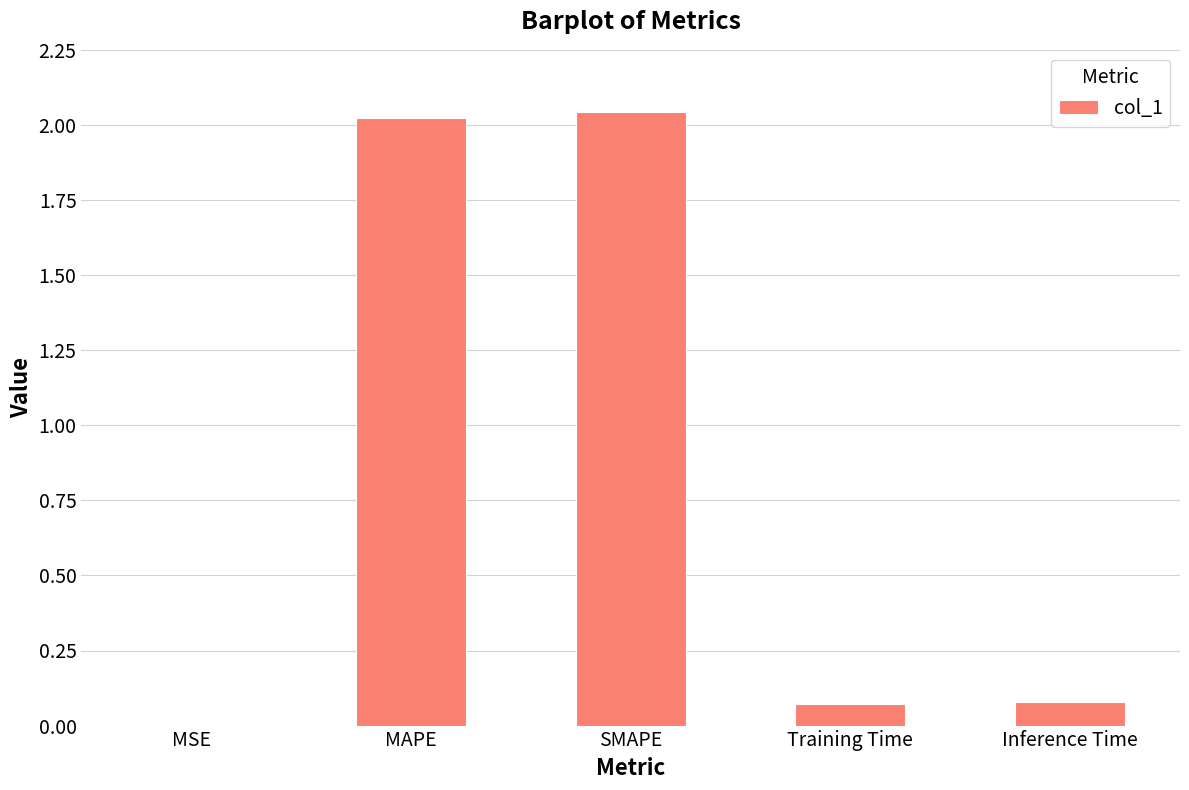

What is the sum of all values?

4.2